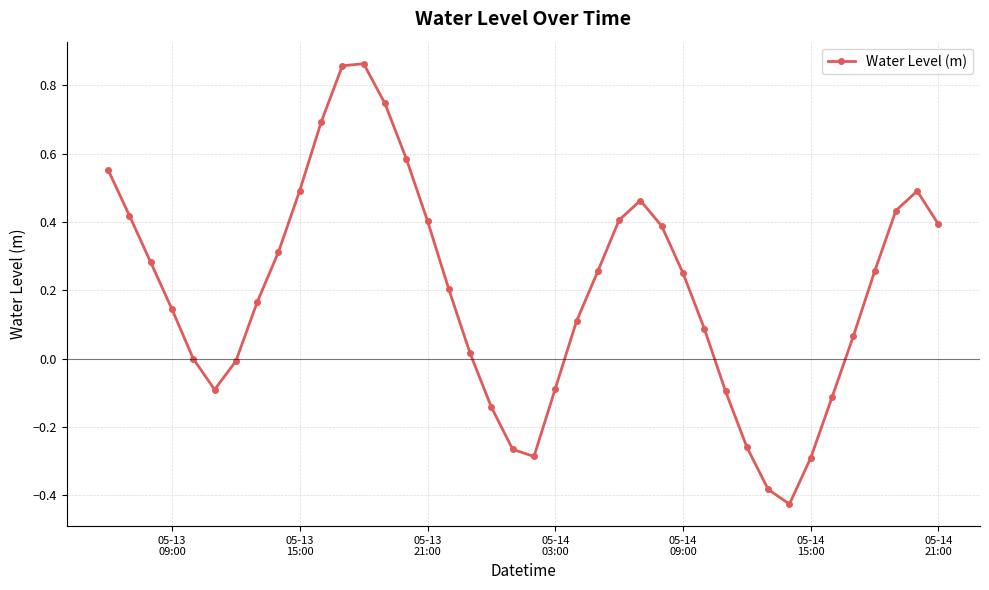

How many interior local peaks (higher than both neighbors) does the data have?

3